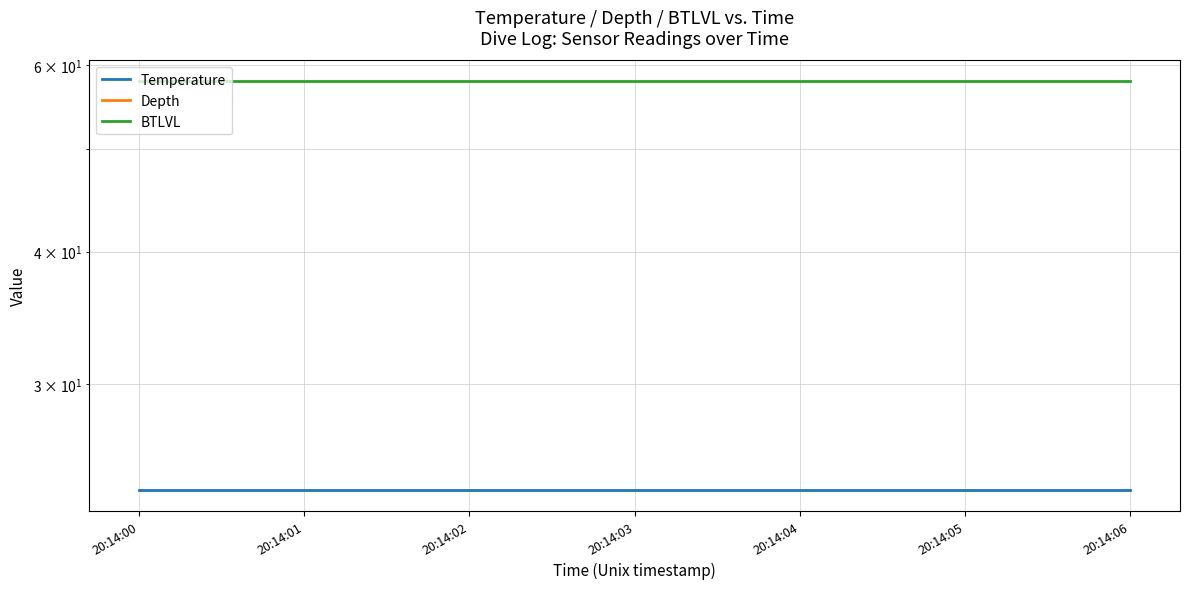

How many series are shown in this chart?

3